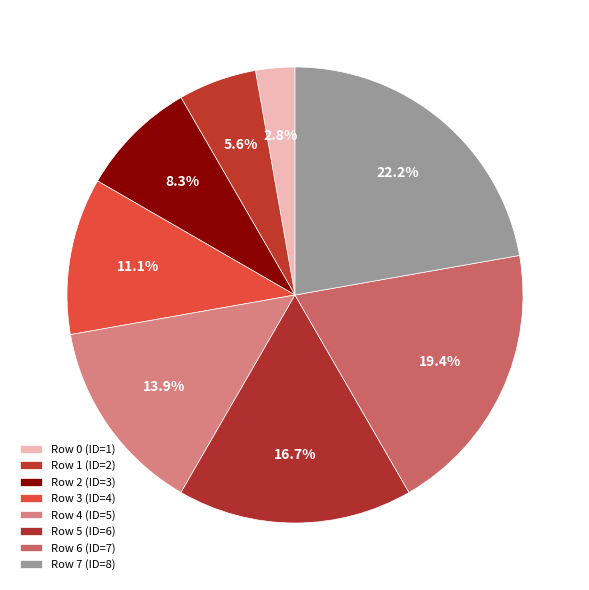

How many slices are in this pie chart?

8